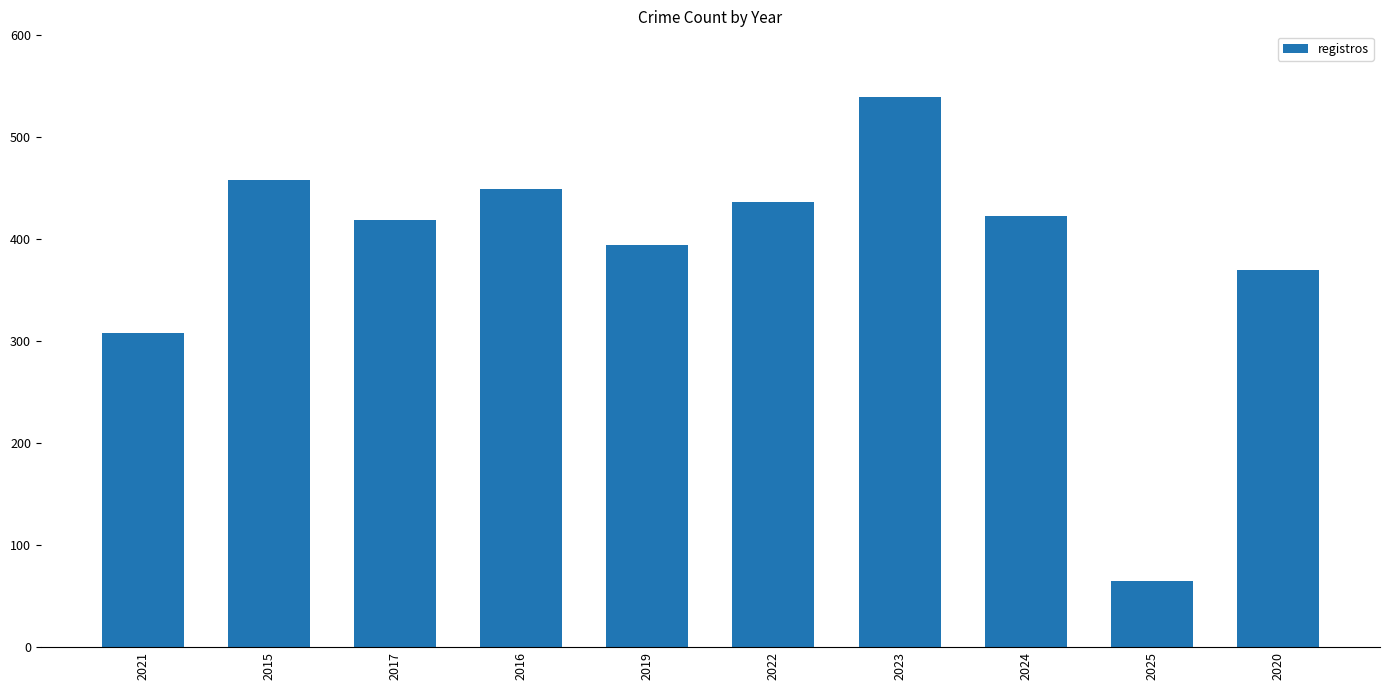

What is the difference between the second highest and minimum values?

393